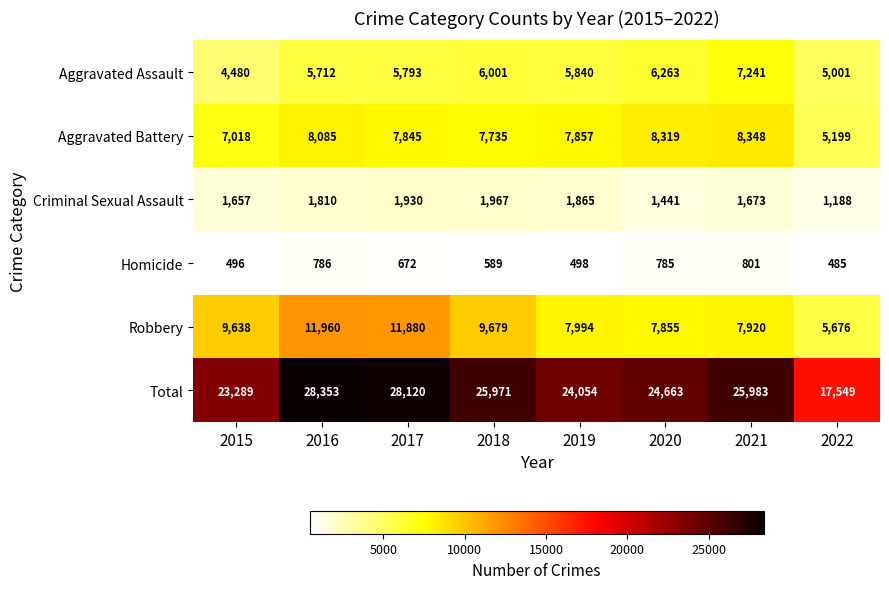

Which series has the largest total across all categories?

Total